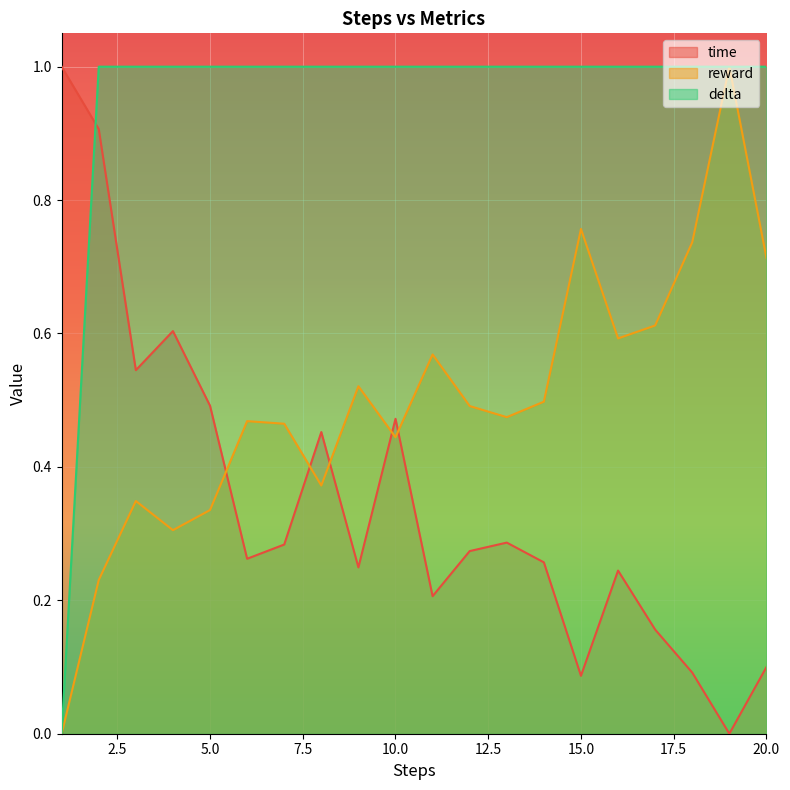

What is the sum of the delta values at 4 and 9?

2.0